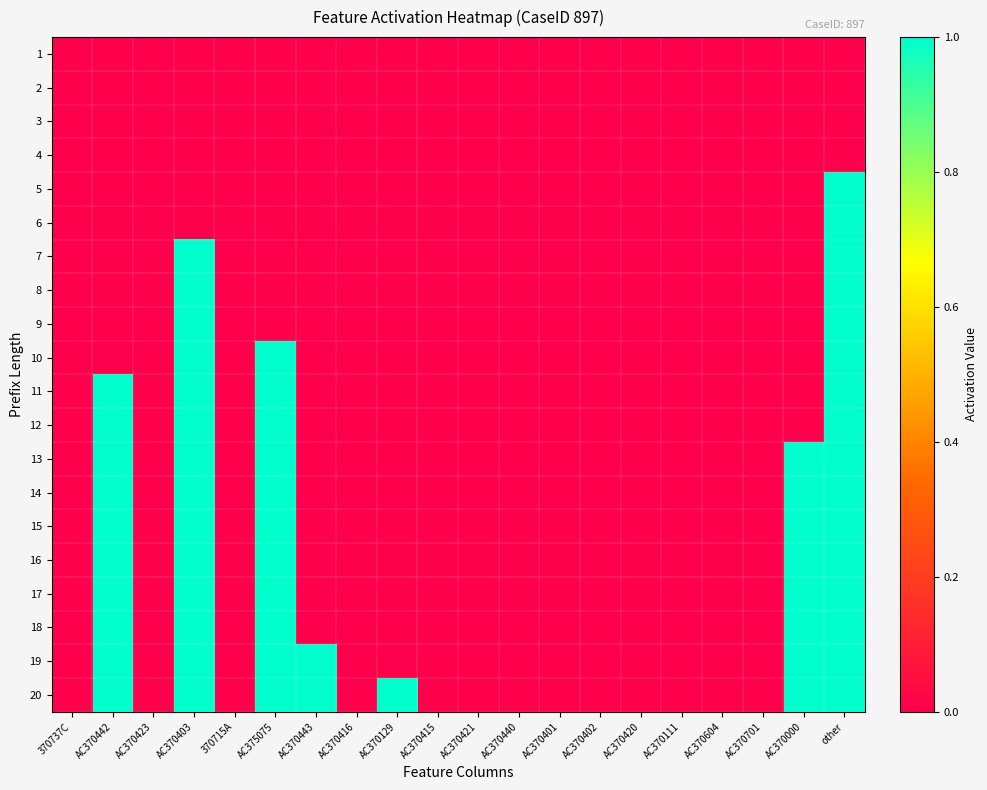

At which category is the sum across all series the highest?

other